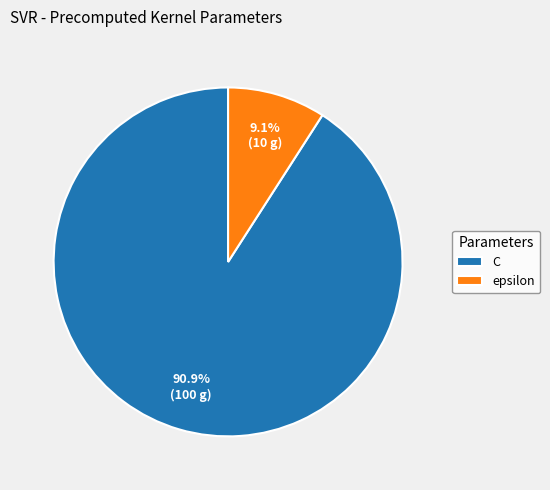

What is the smallest slice in the pie chart?

epsilon